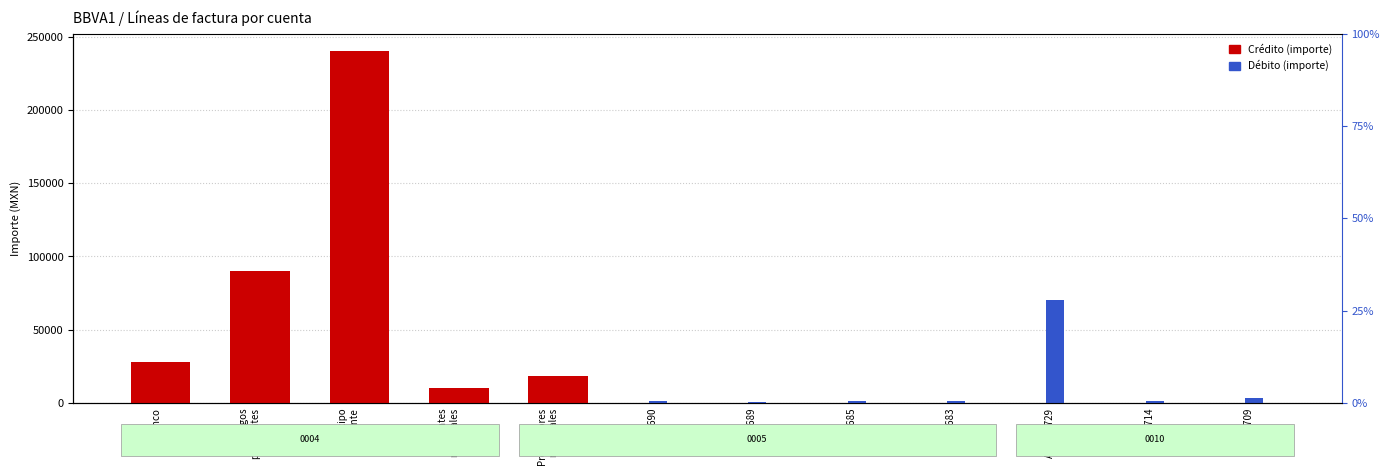

How many bars are there in each group?

2